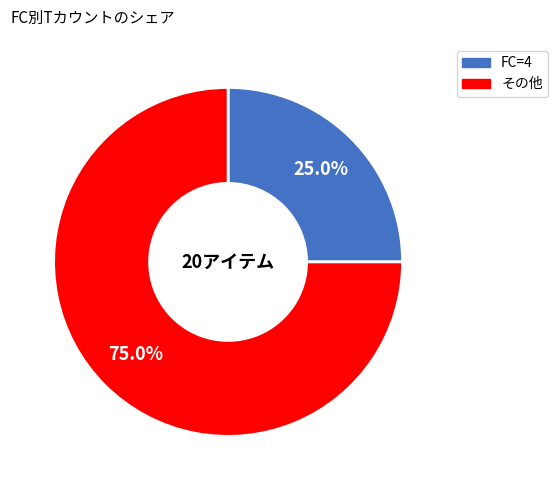

How many slices are in this pie chart?

2